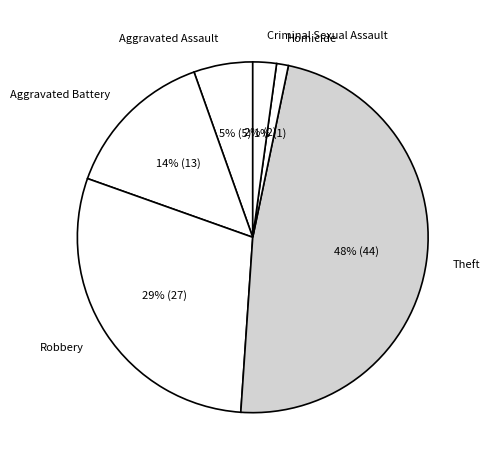

What is the largest slice in the pie chart?

Theft